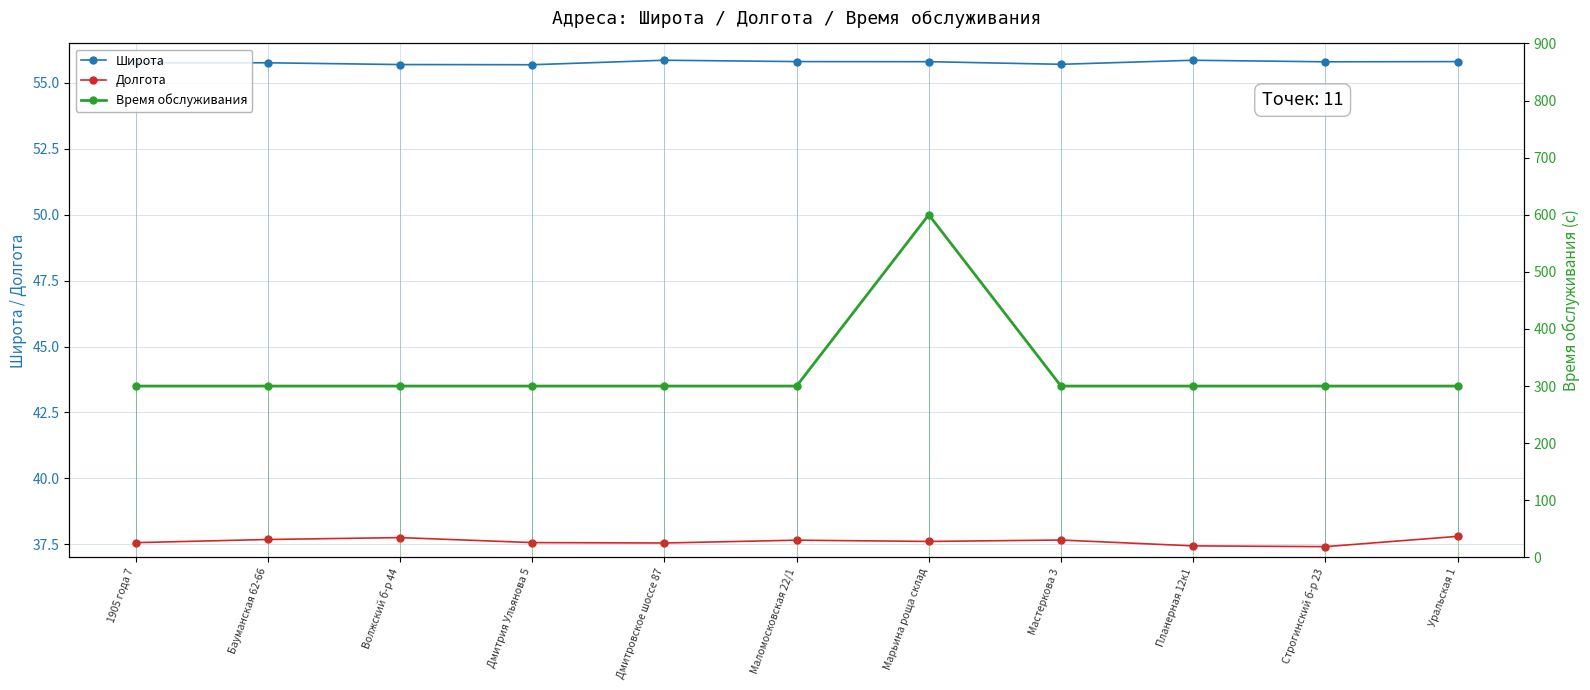

What value does the Широта series have at Уральская 1?

55.8